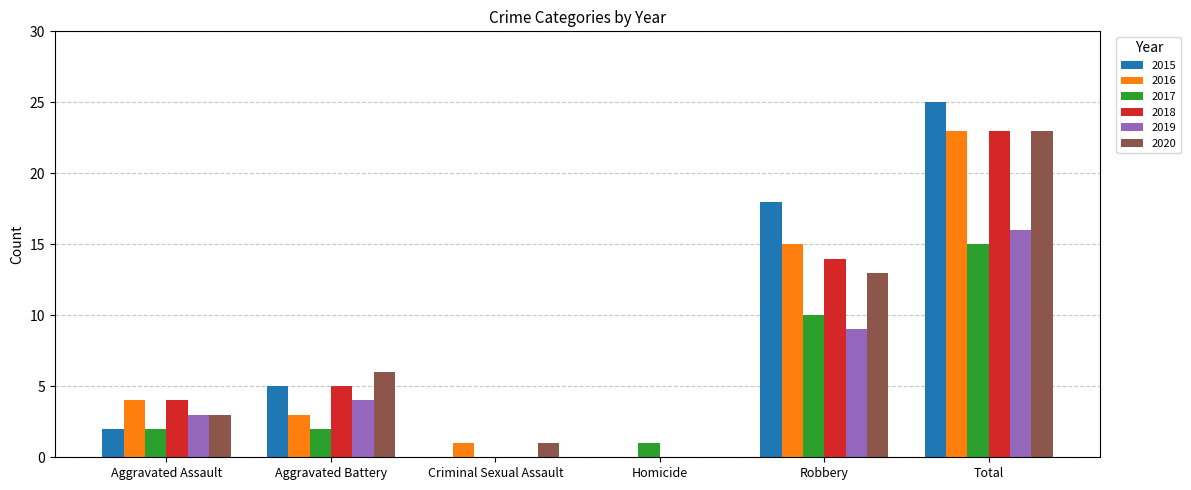

True or false: 2019 has a value of 16 at Total.

True